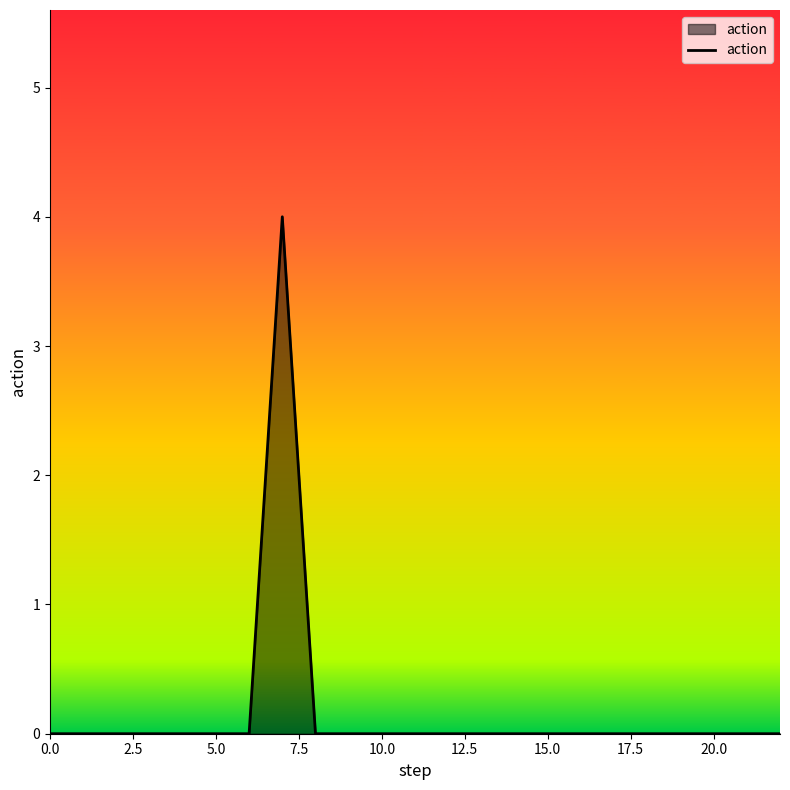

How many lines are shown in the chart?

1